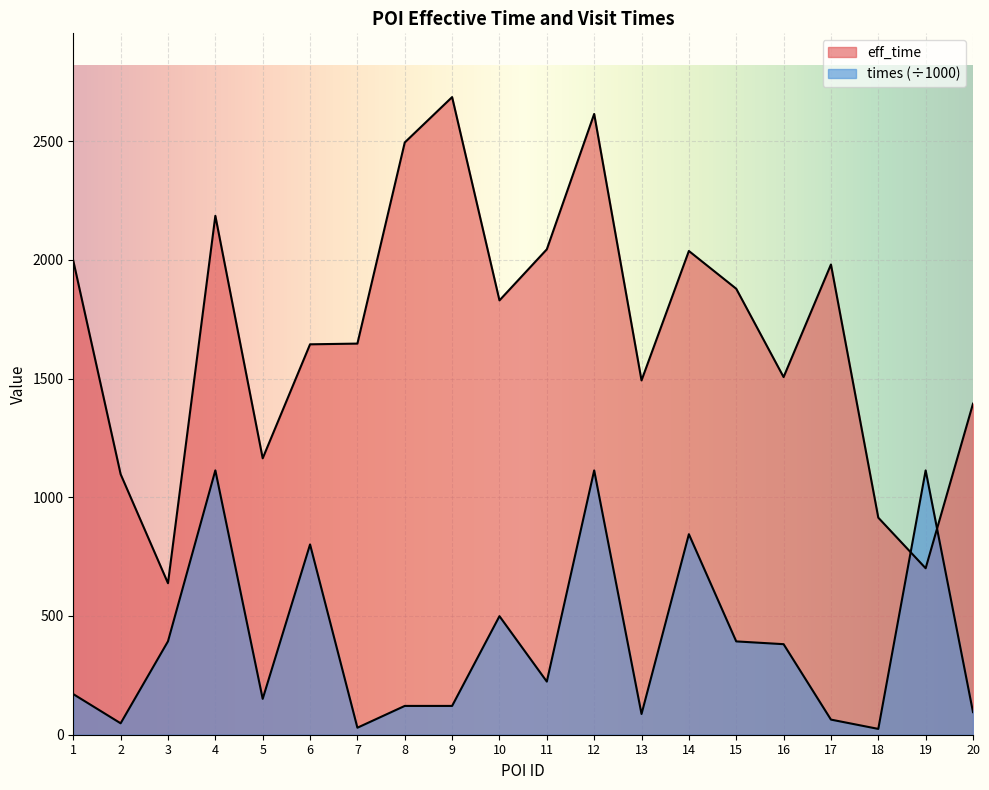

What are all the series names shown in the legend?

eff_time, times